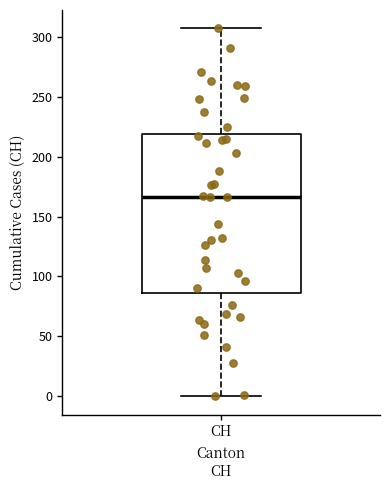

Read this box plot against the y-axis: the position of the median line, the range covered by the box, and the ends of both whiskers. The values are not printed on the chart, so give them approximately, as read against the axis.

median 165, box 85 to 220, whiskers 0 to 305